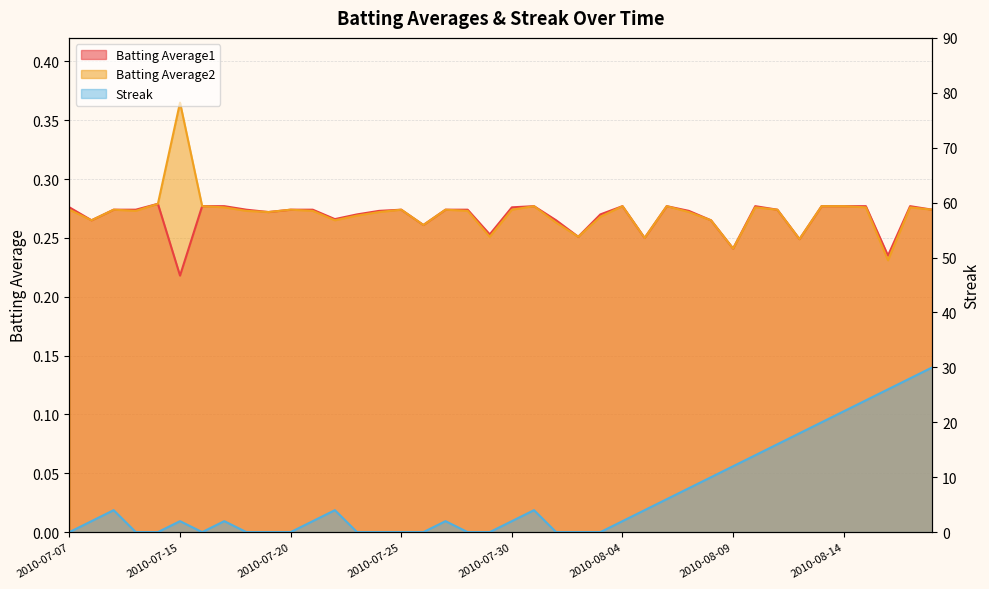

What is the total value across all series at 2010-07-08?

2.5